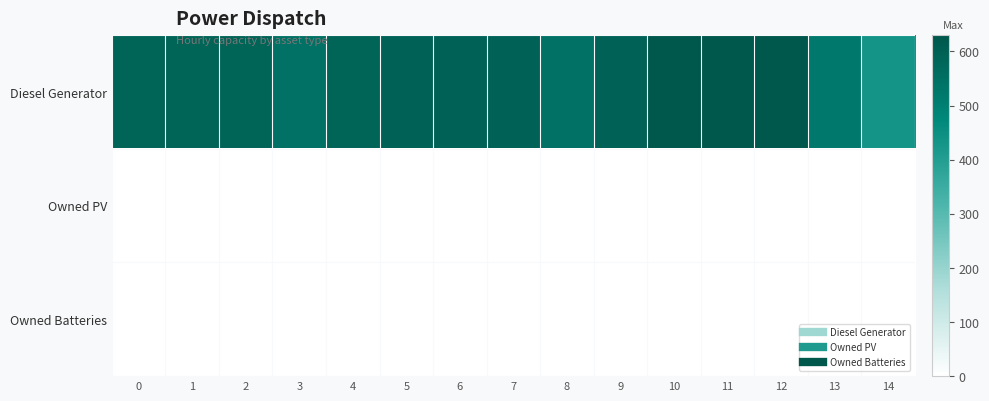

How many series are shown in this chart?

3